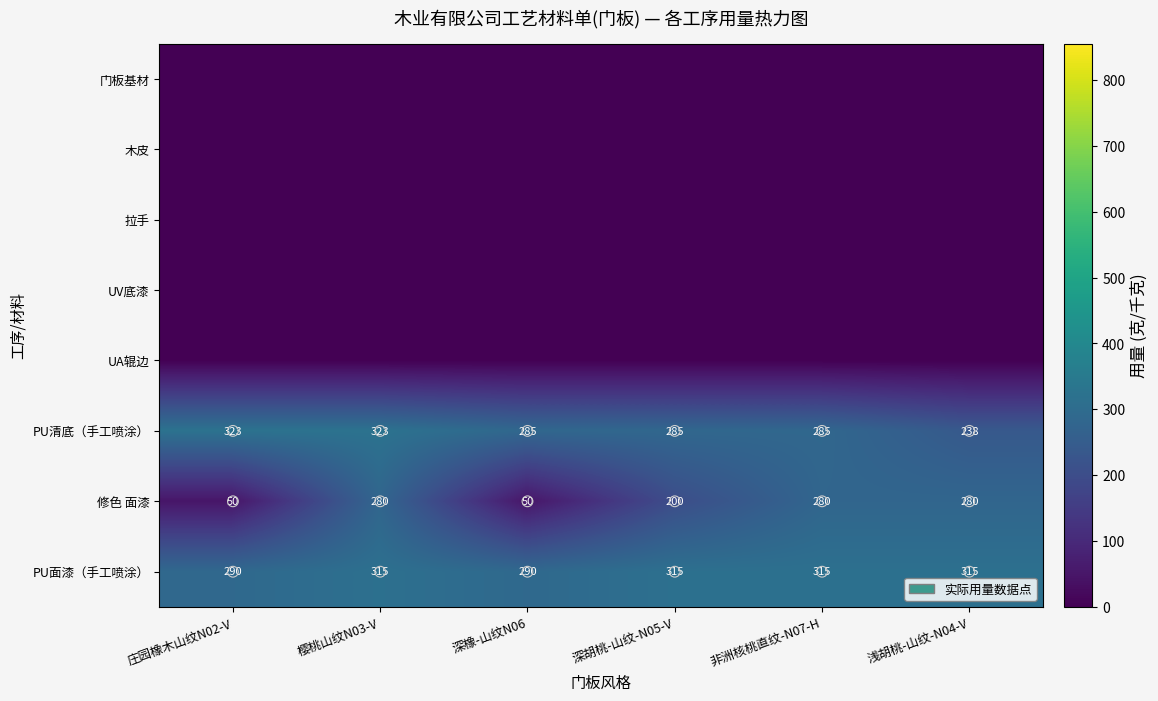

True or false: PU面漆（手工喷涂） has a value of 167 at 非洲核桃直纹-N07-H.

False